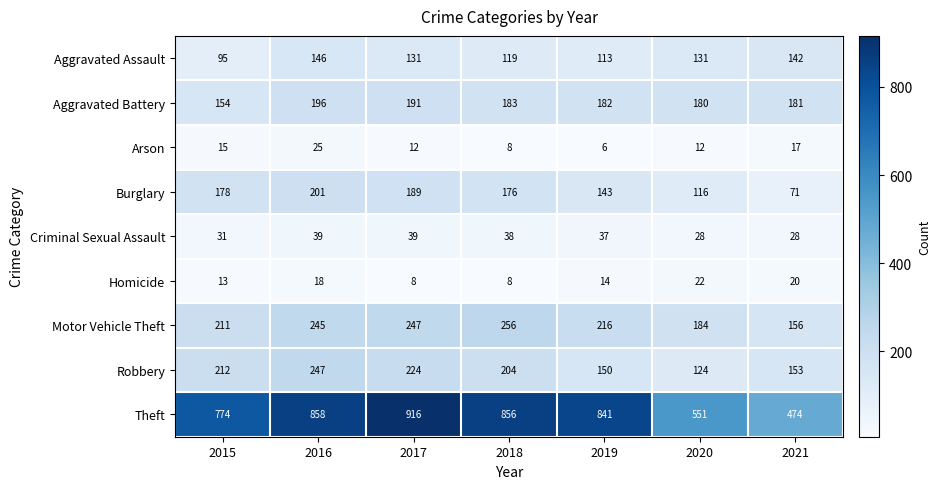

Which series has the largest total across all categories?

Theft